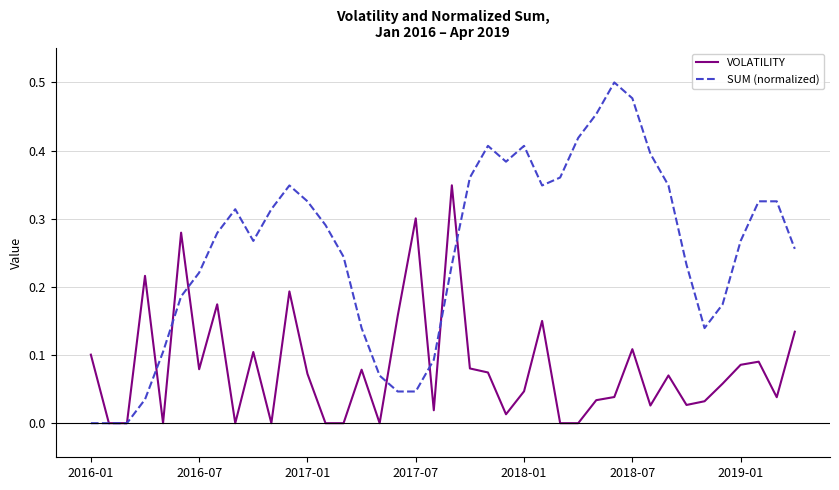

Which series has the widest spread of values?

SUM (normalized)